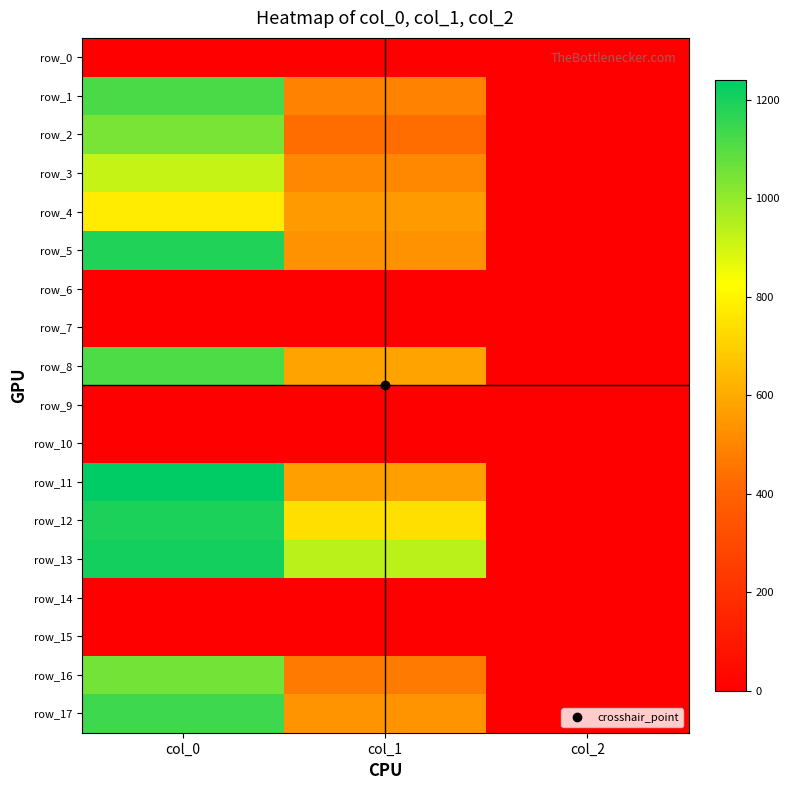

What is the maximum value for row_3?

920.0